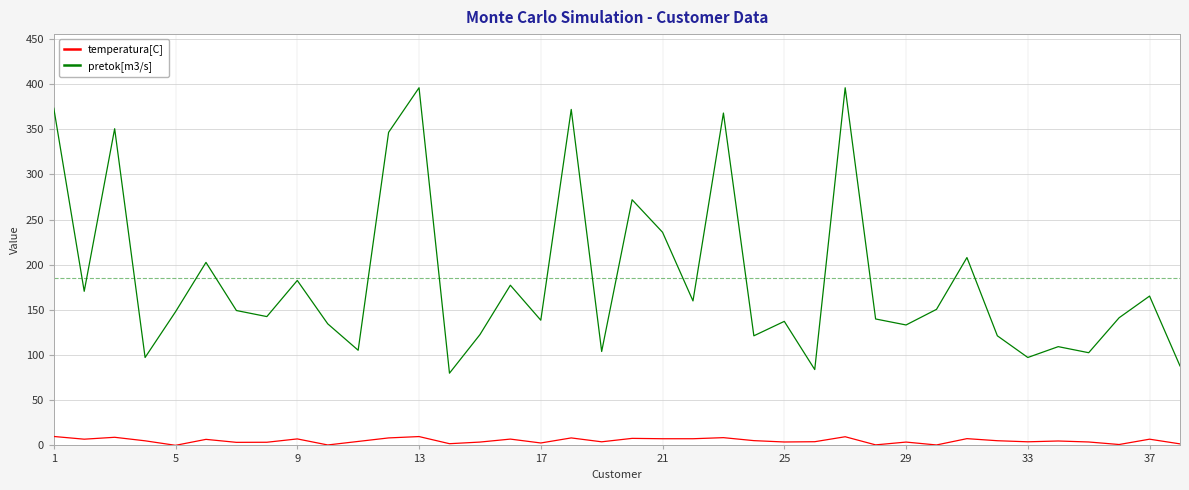

What is the maximum value shown in the chart?

396.0